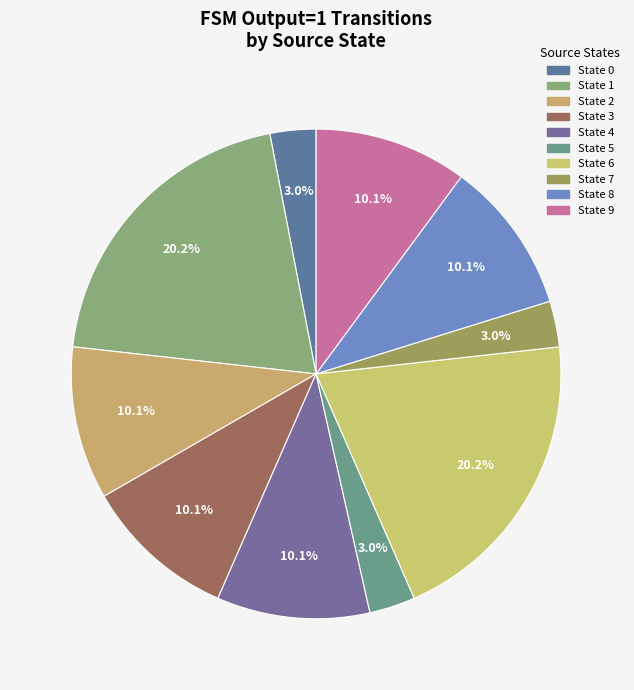

How many slices are in this pie chart?

10